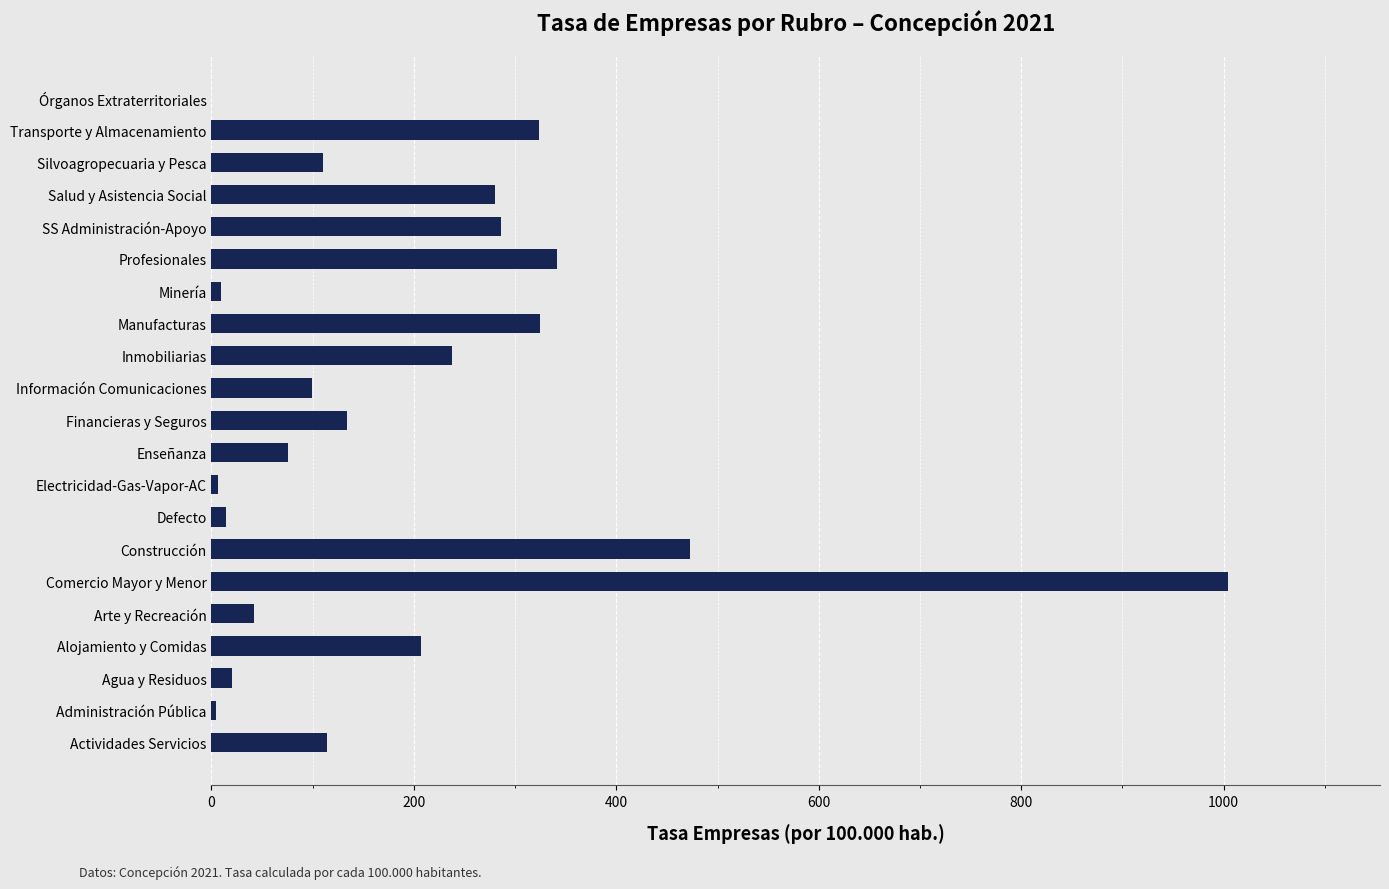

What is the sum of all values?

4108.2